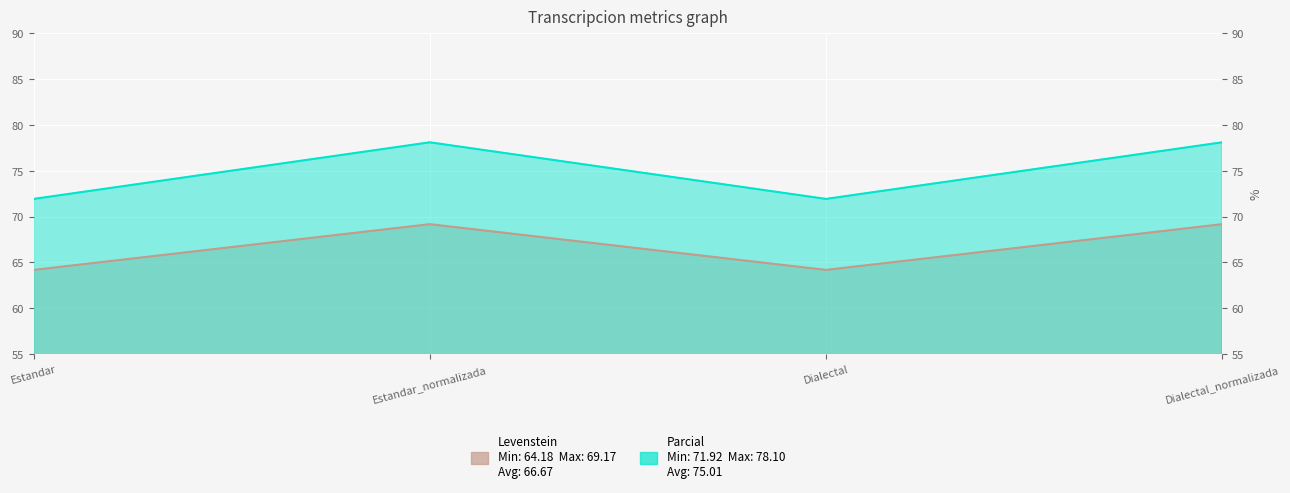

True or false: Parcial and Levenstein cross at least once.

False